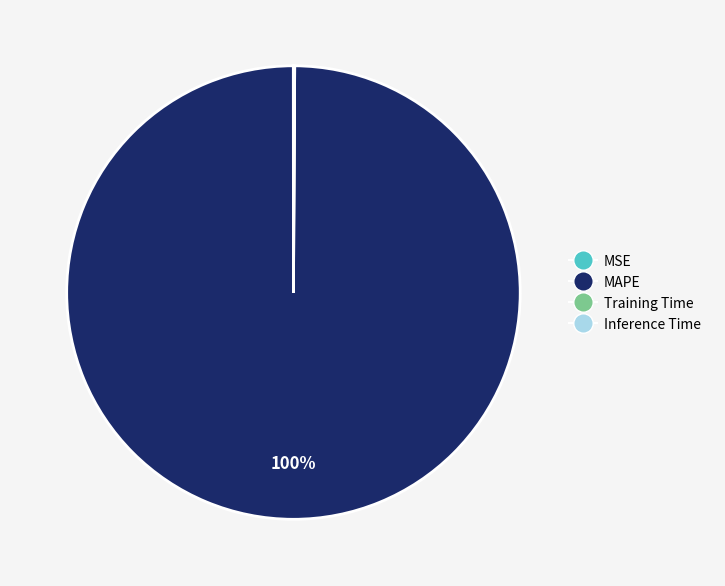

Which category accounts for the majority?

MAPE